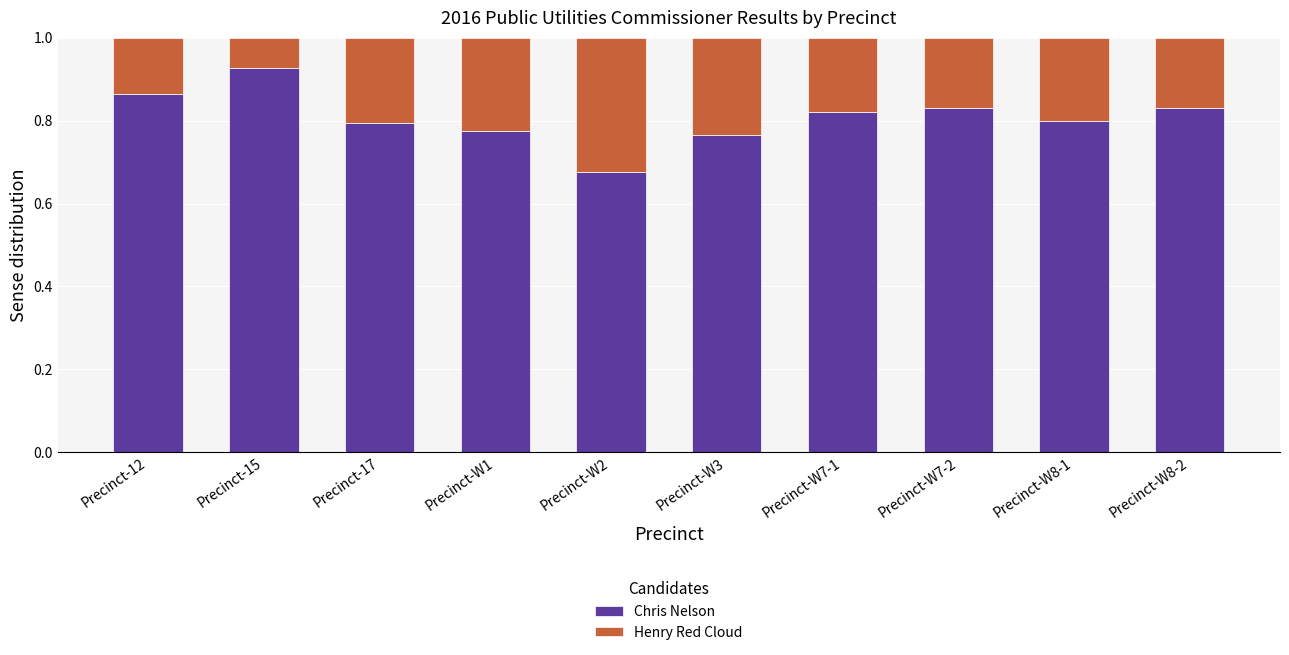

How many data points does each series have?

10